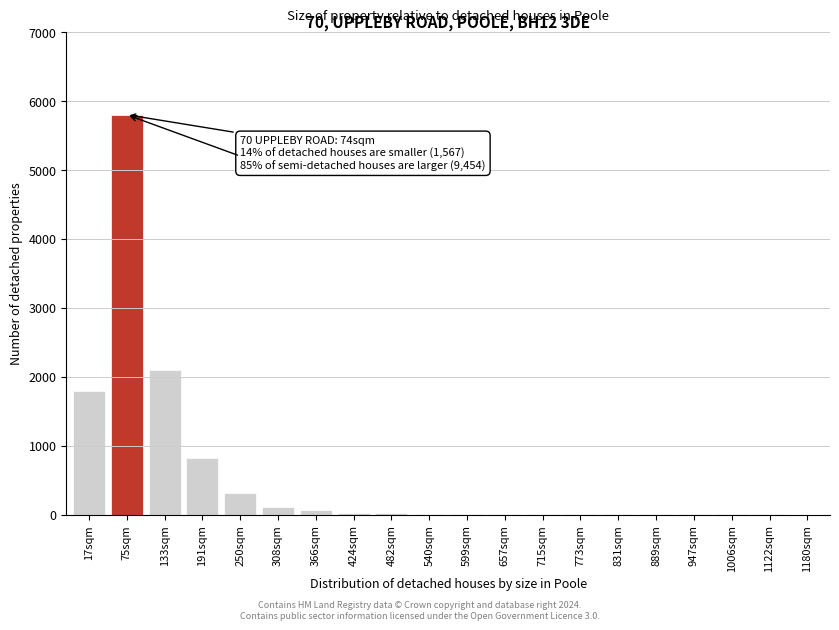

What is the sum of all values?

11118